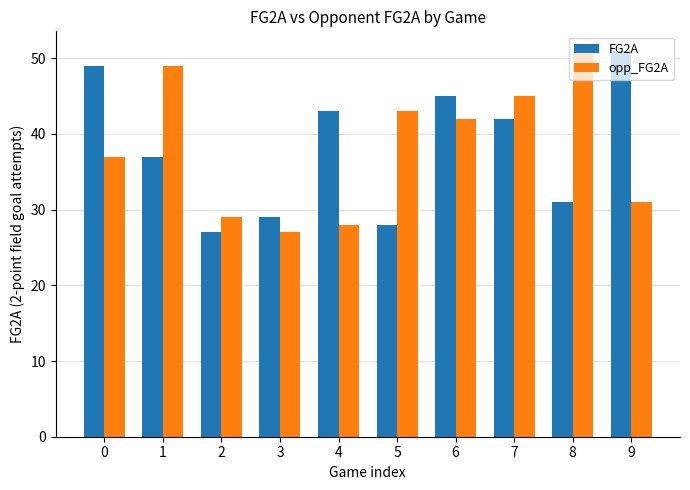

At how many categories does at least one series exceed 40?

8